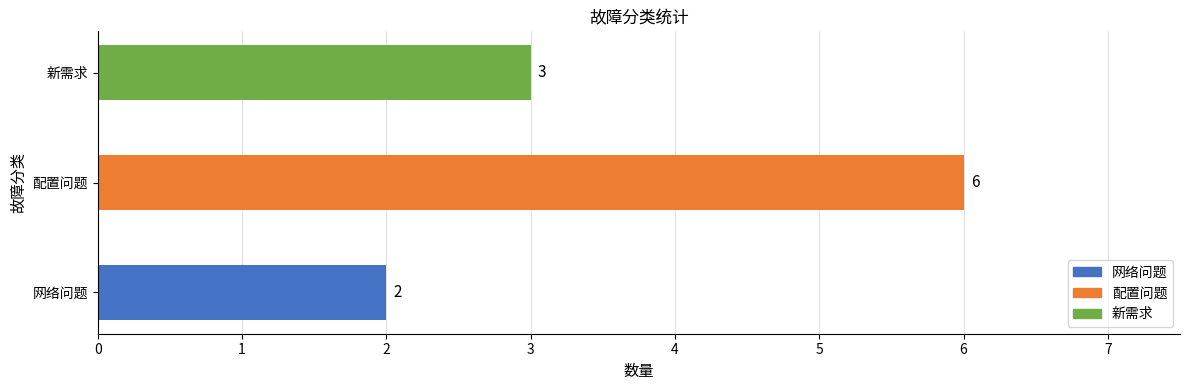

Rank the categories by value from highest to lowest.

配置问题, 新需求, 网络问题